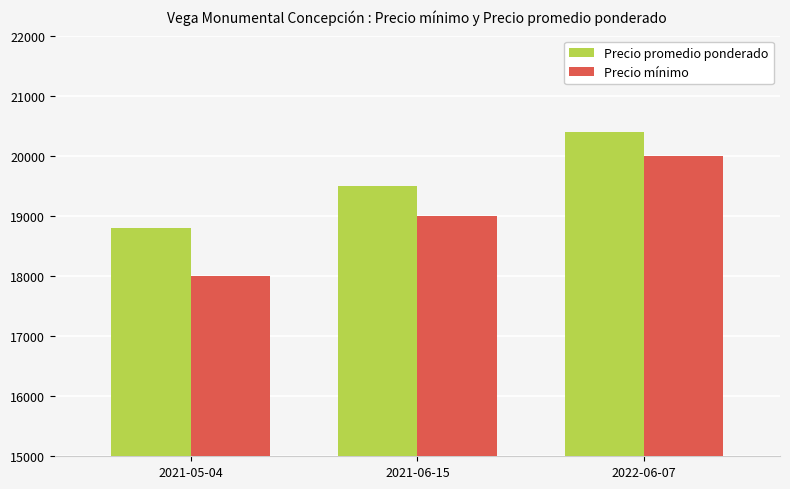

What is the label of the 2nd bar from the left?

2021-06-15